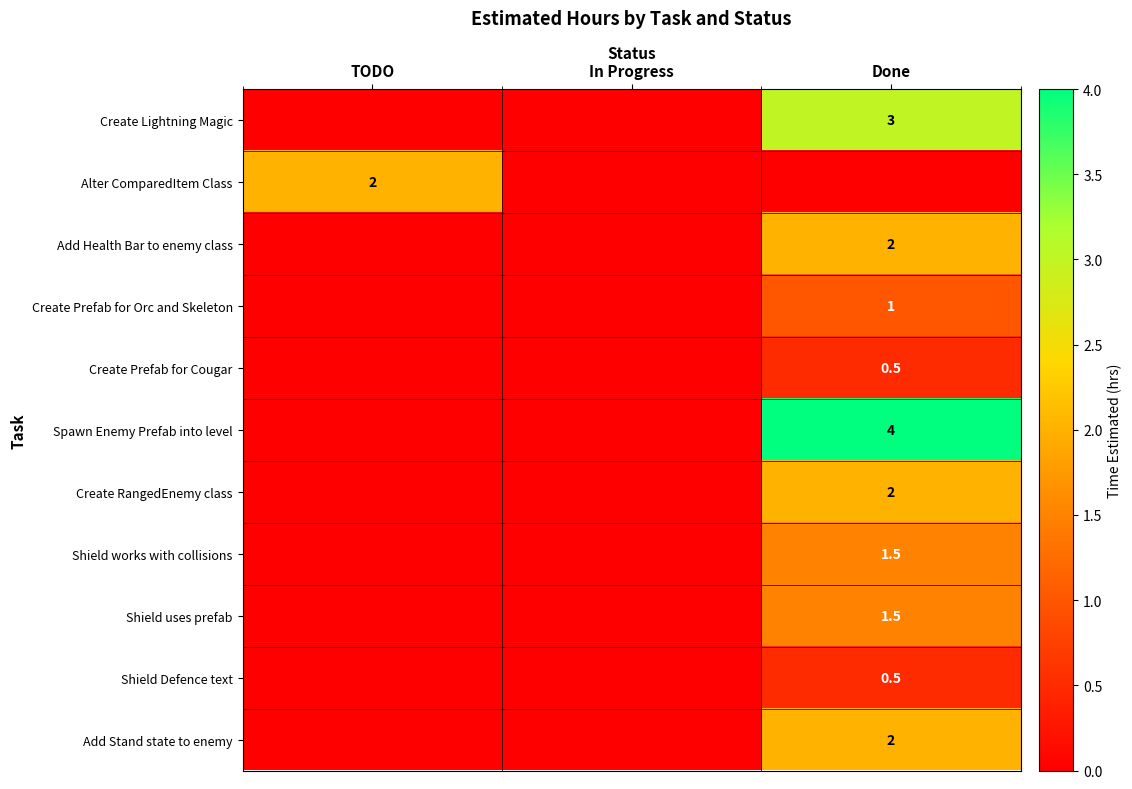

True or false: Add Health Bar to enemy class has a value of 2.0 at Done.

True